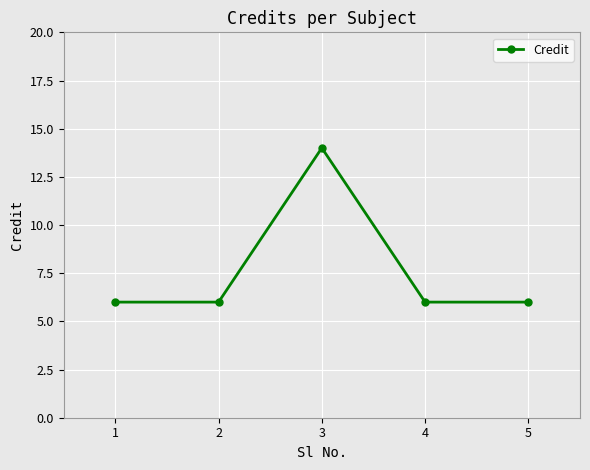

Reading left to right, list all the values displayed in this chart.

6	6	14	6	6